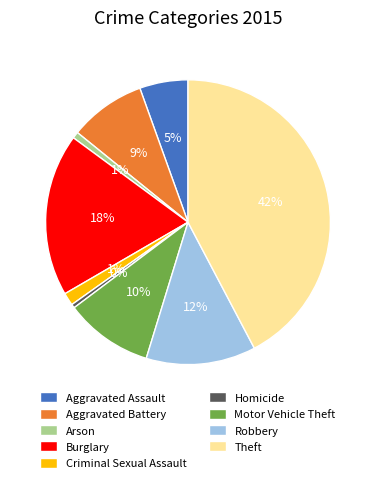

Is the sum of Aggravated Battery and Robbery greater than half?

No